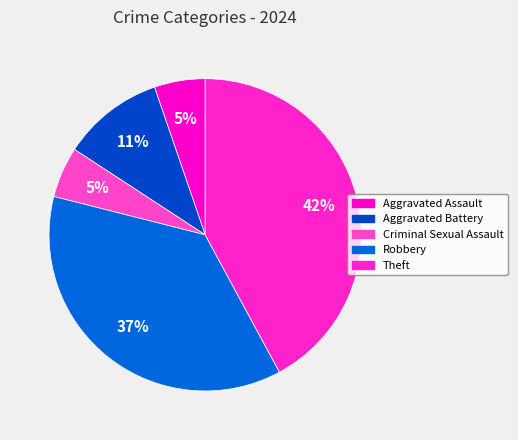

Count the number of slices in the pie.

5